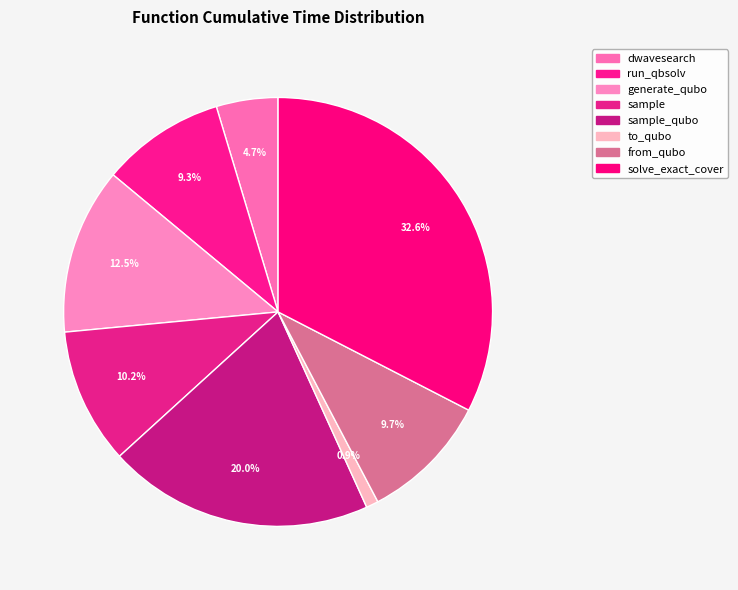

Count the number of slices in the pie.

8